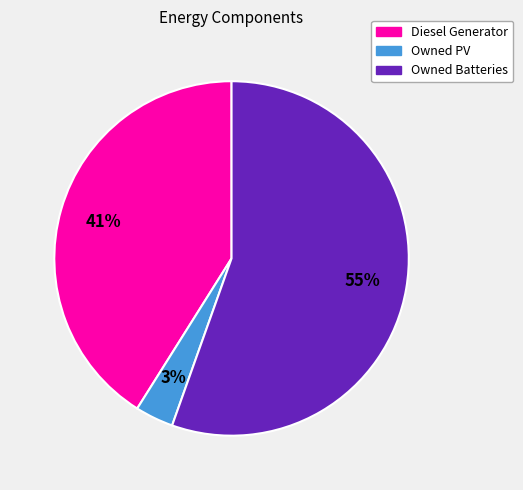

Does Owned Batteries represent more than half of the total?

Yes